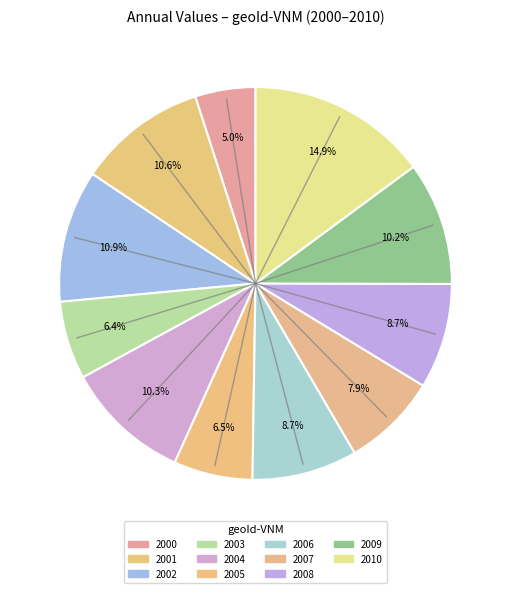

Is 2009 the majority of the pie?

No